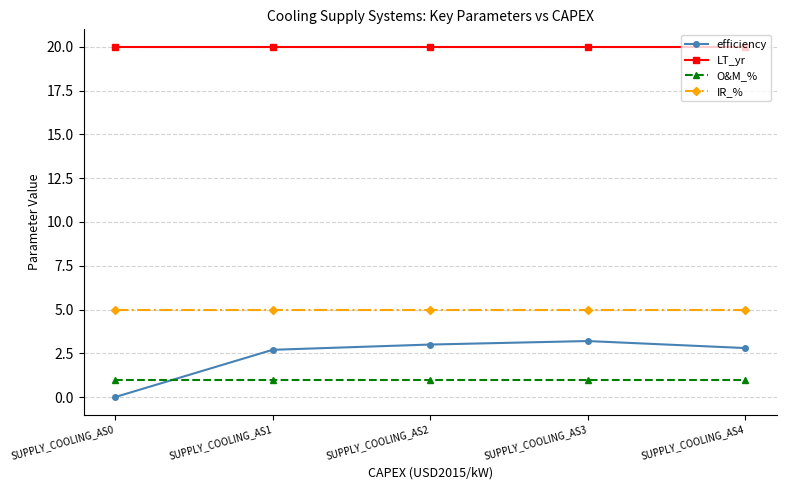

Is this an area chart (filled region under the line)?

No